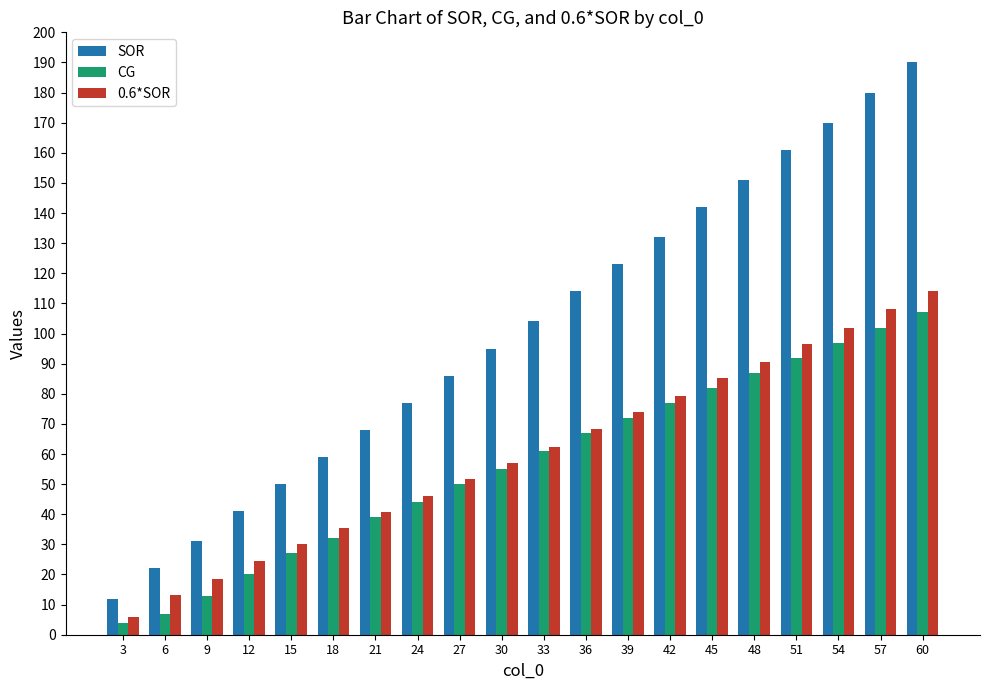

What are all the series names shown in the legend?

SOR, CG, 0.6*SOR